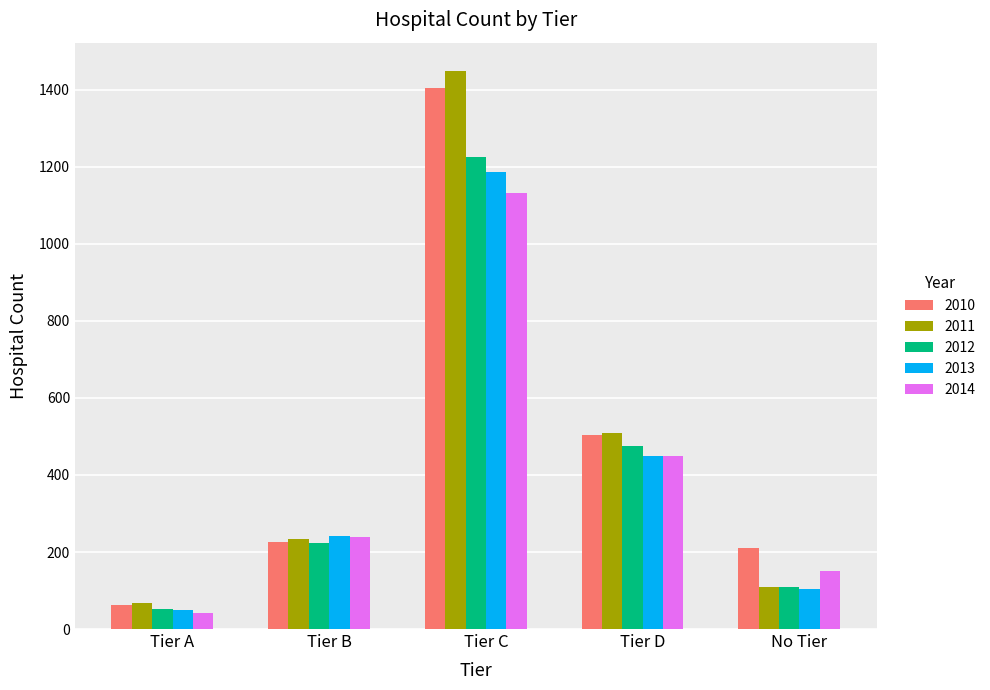

Which series changed the most between Tier B and Tier D?

2010